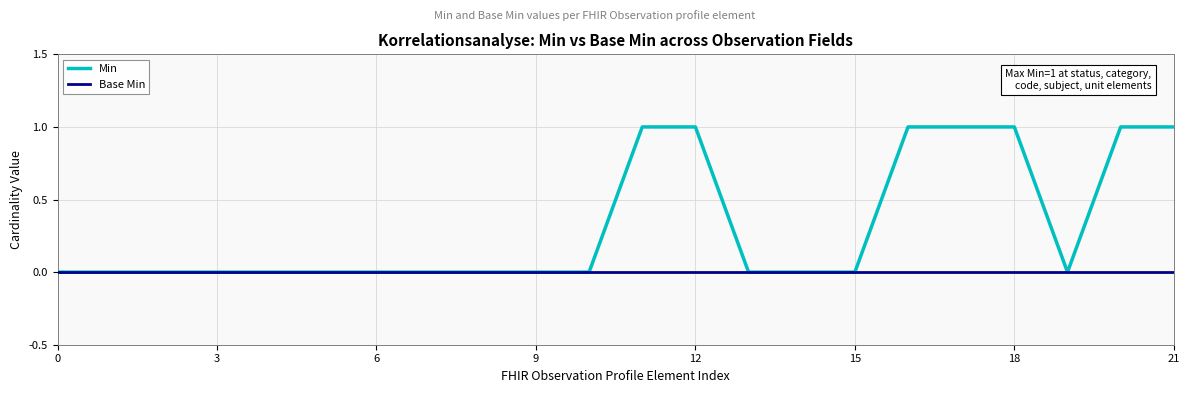

Which series has the largest total across all categories?

Min